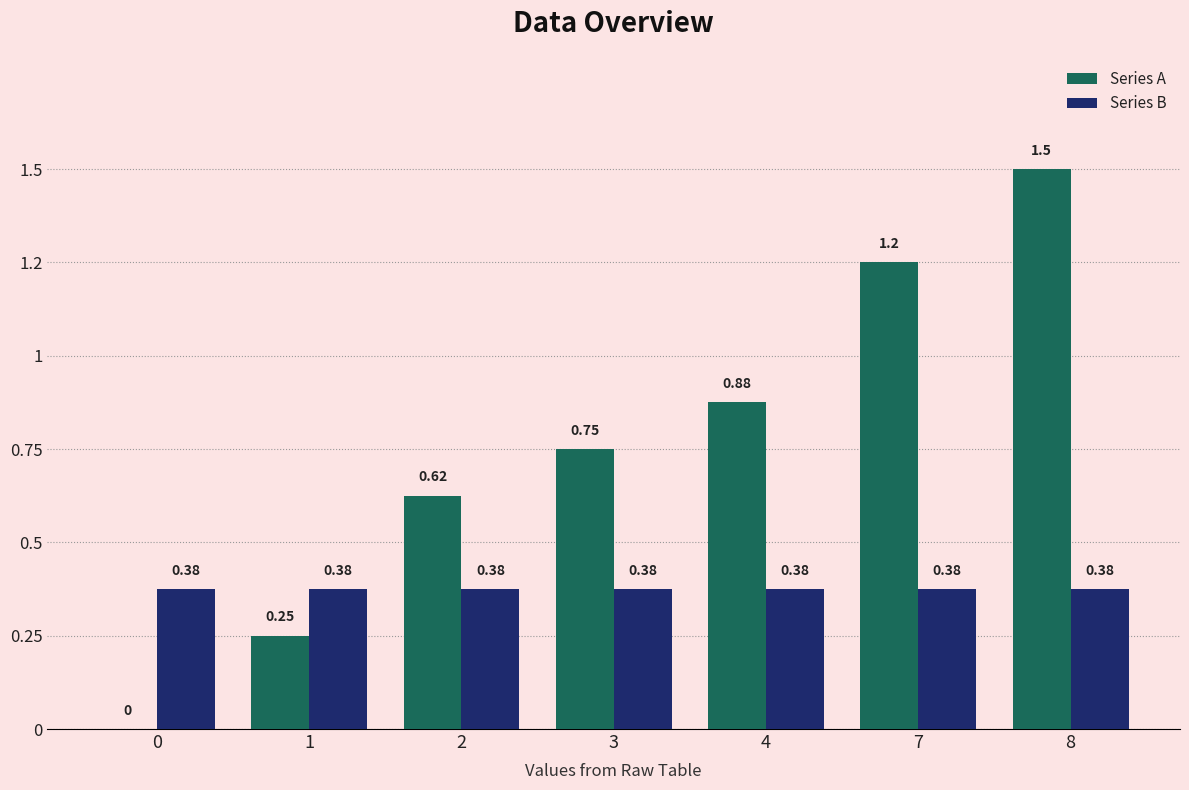

Are the bars horizontal?

No